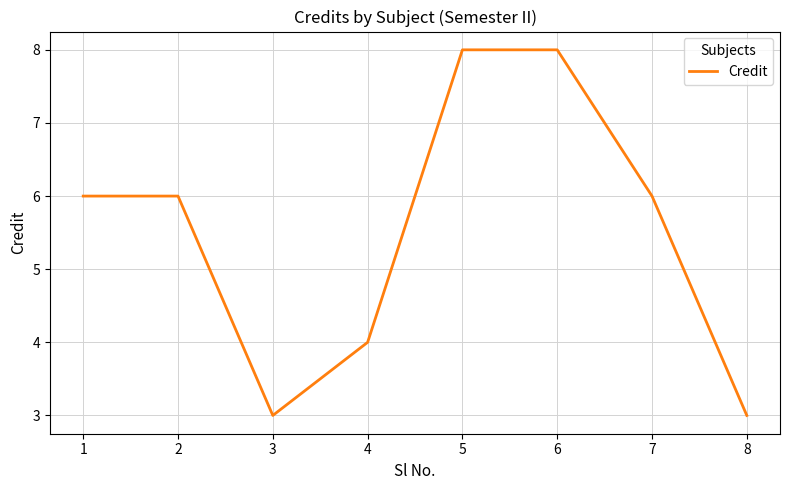

Does the chart display data point markers on the line(s)?

No